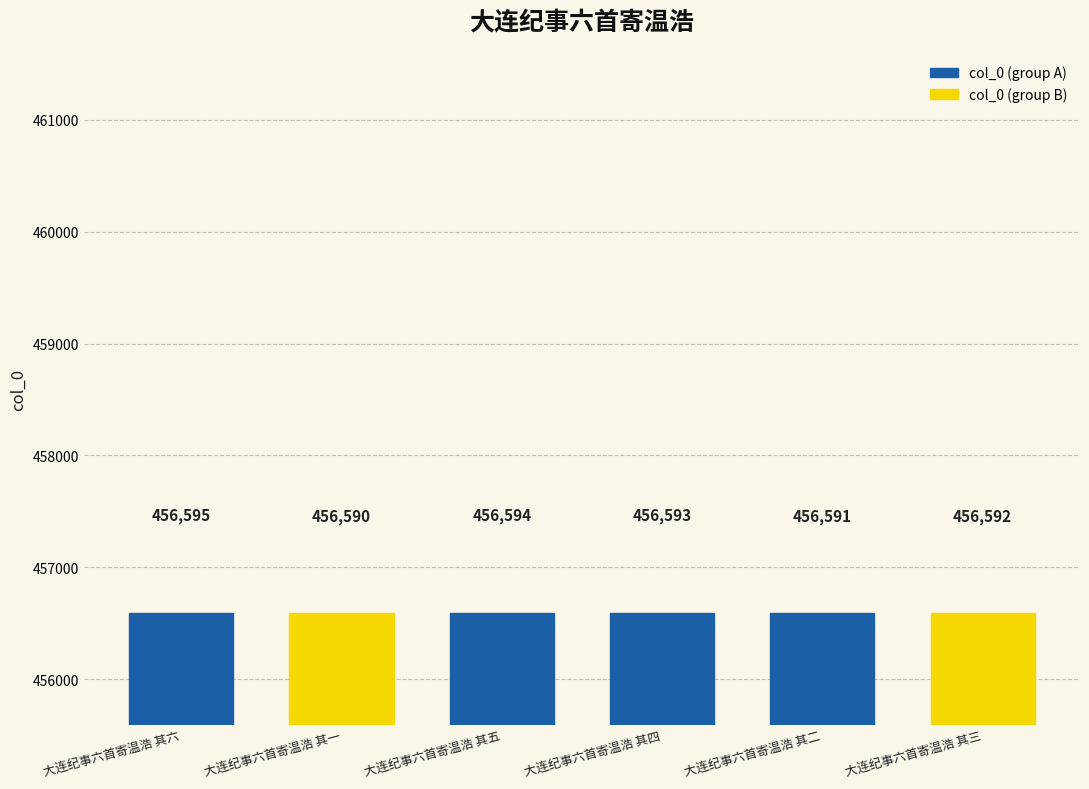

Read the value at 大连纪事六首寄温浩 其三.

456592